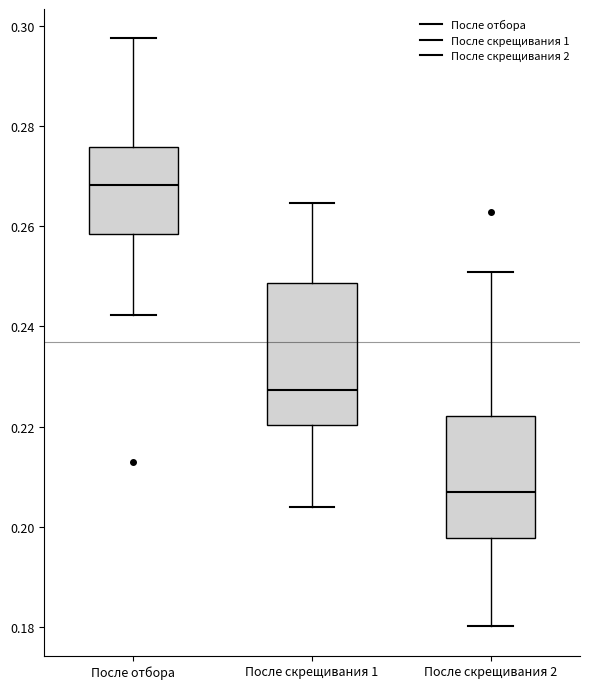

Reading left to right, read every box against the y-axis: the position of its median line, the range the box covers, and the ends of its whiskers. The values are not printed on the chart, so give them approximately, as read against the axis.

После отбора: median 0.268, box 0.258 to 0.276, whiskers 0.242 to 0.298
После скрещивания 1: median 0.228, box 0.220 to 0.248, whiskers 0.204 to 0.264
После скрещивания 2: median 0.206, box 0.198 to 0.222, whiskers 0.180 to 0.250